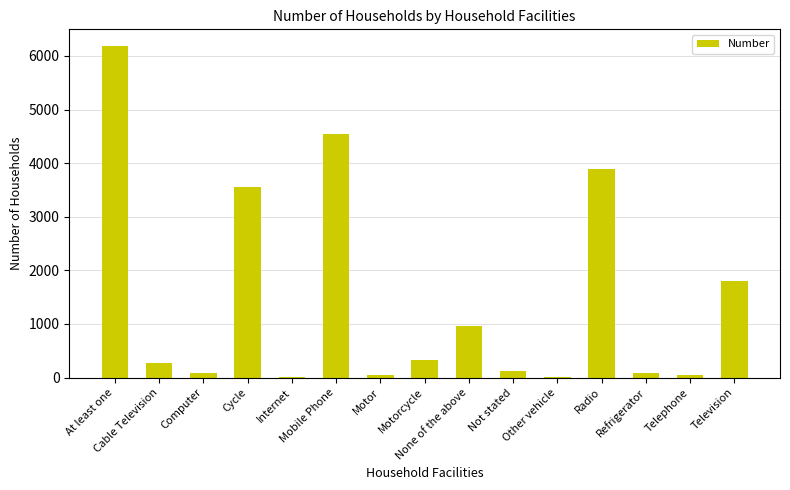

What is the ratio of the value at Television to the value at Cable Television?

6.6